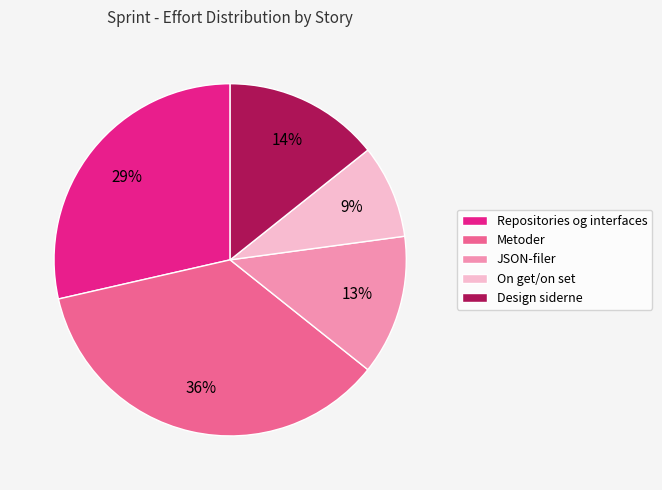

What is the ratio of the value at Metoder to the value at JSON-filer?

2.8